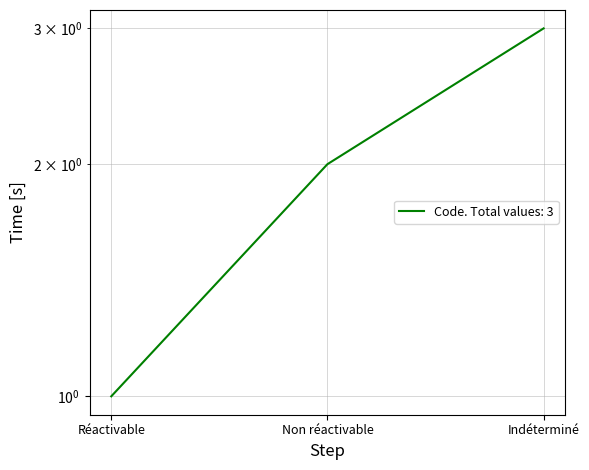

Approximately how many times larger is the value at Non réactivable compared to Indéterminé?

0.7